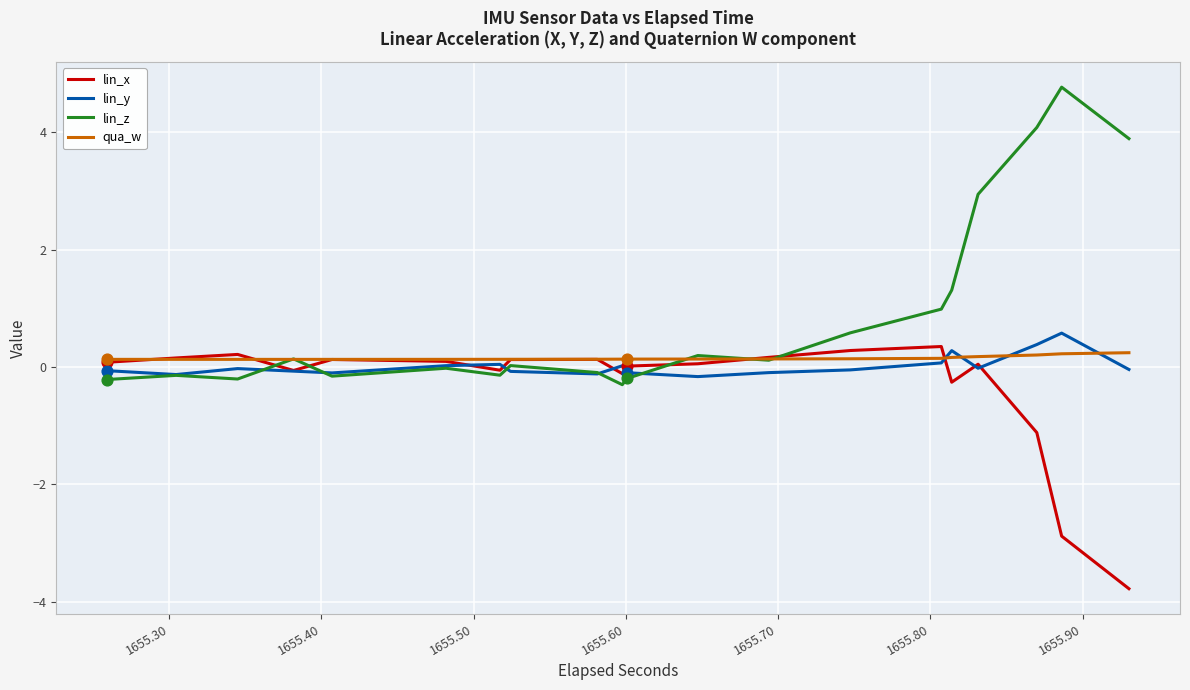

Which series has the widest spread of values?

lin_z